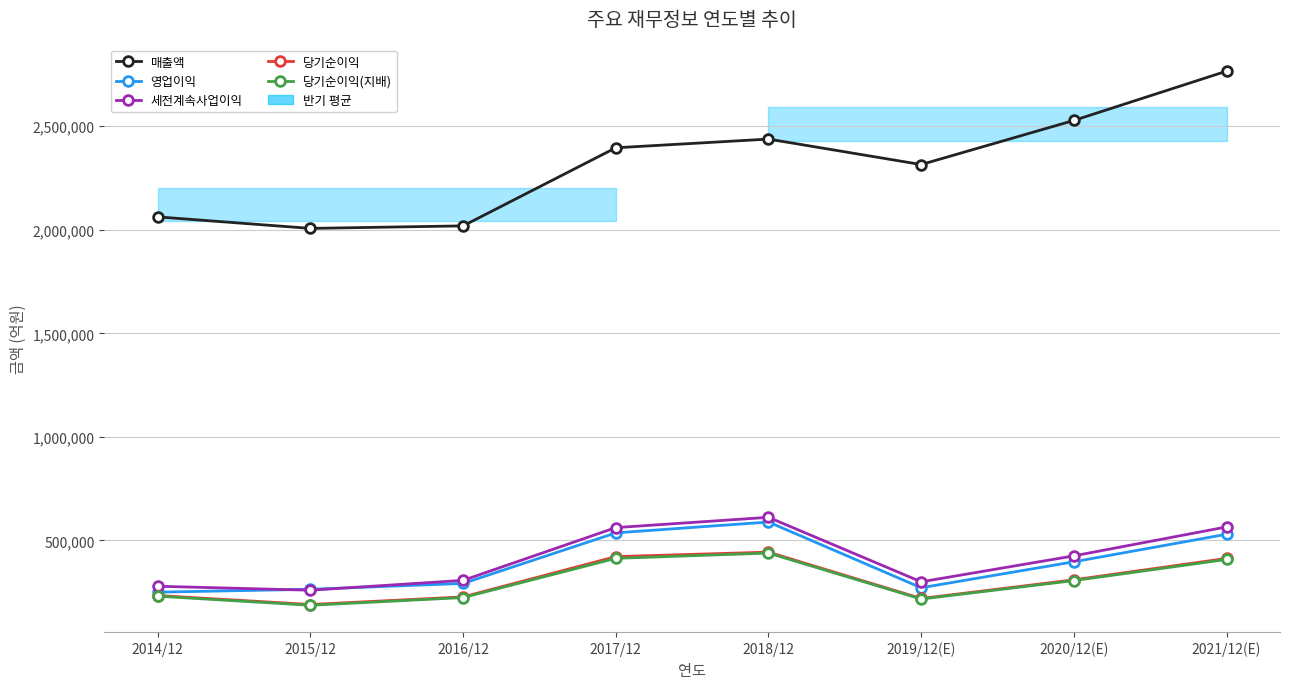

Between 2016/12 and 2017/12, which series saw the biggest shift?

매출액